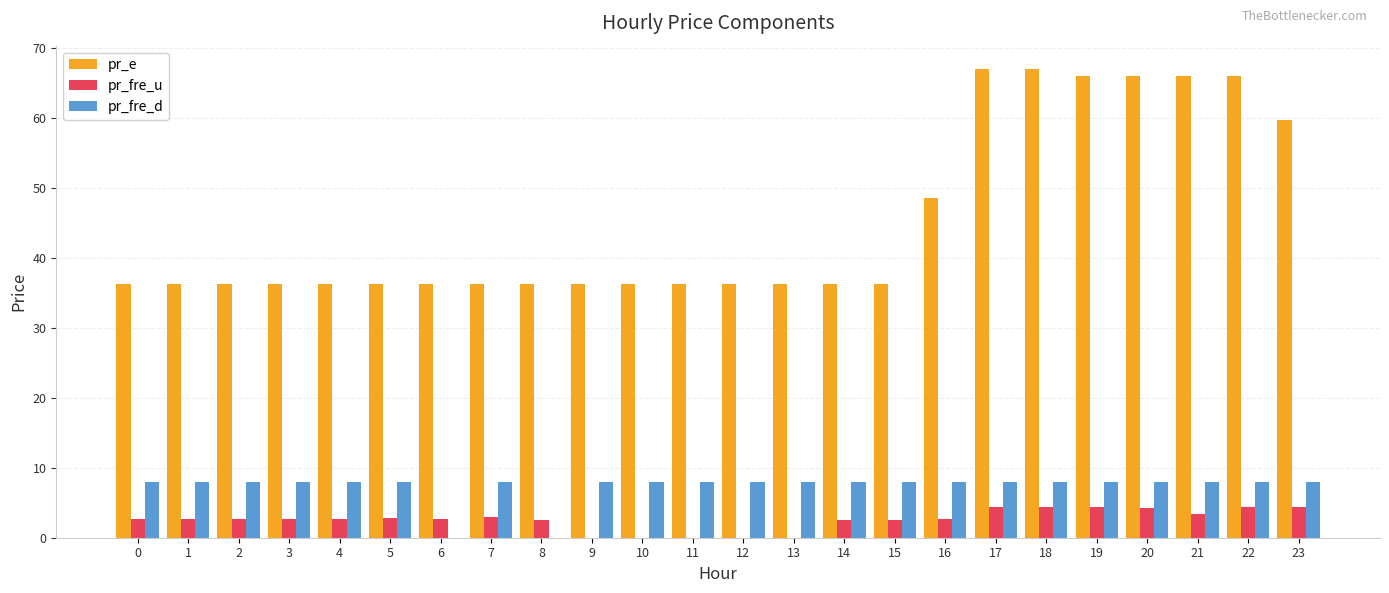

What is the difference between the pr_fre_u values at 4 and 13?

2.7